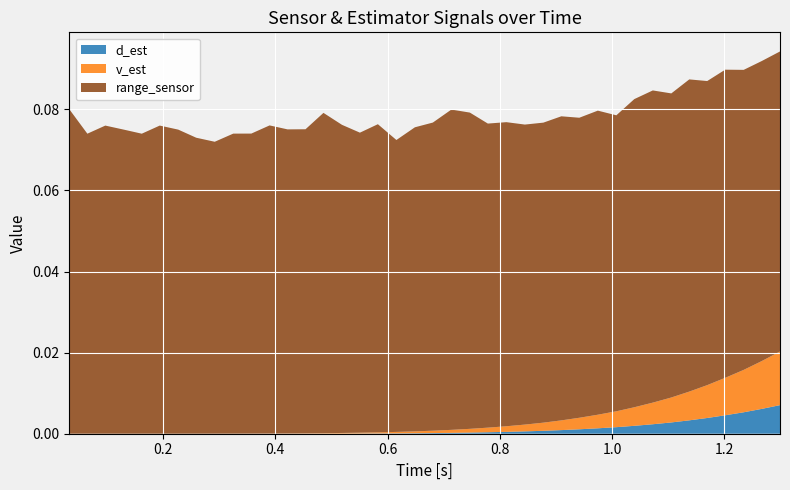

Which series changed the most between 30 and 34?

range_sensor